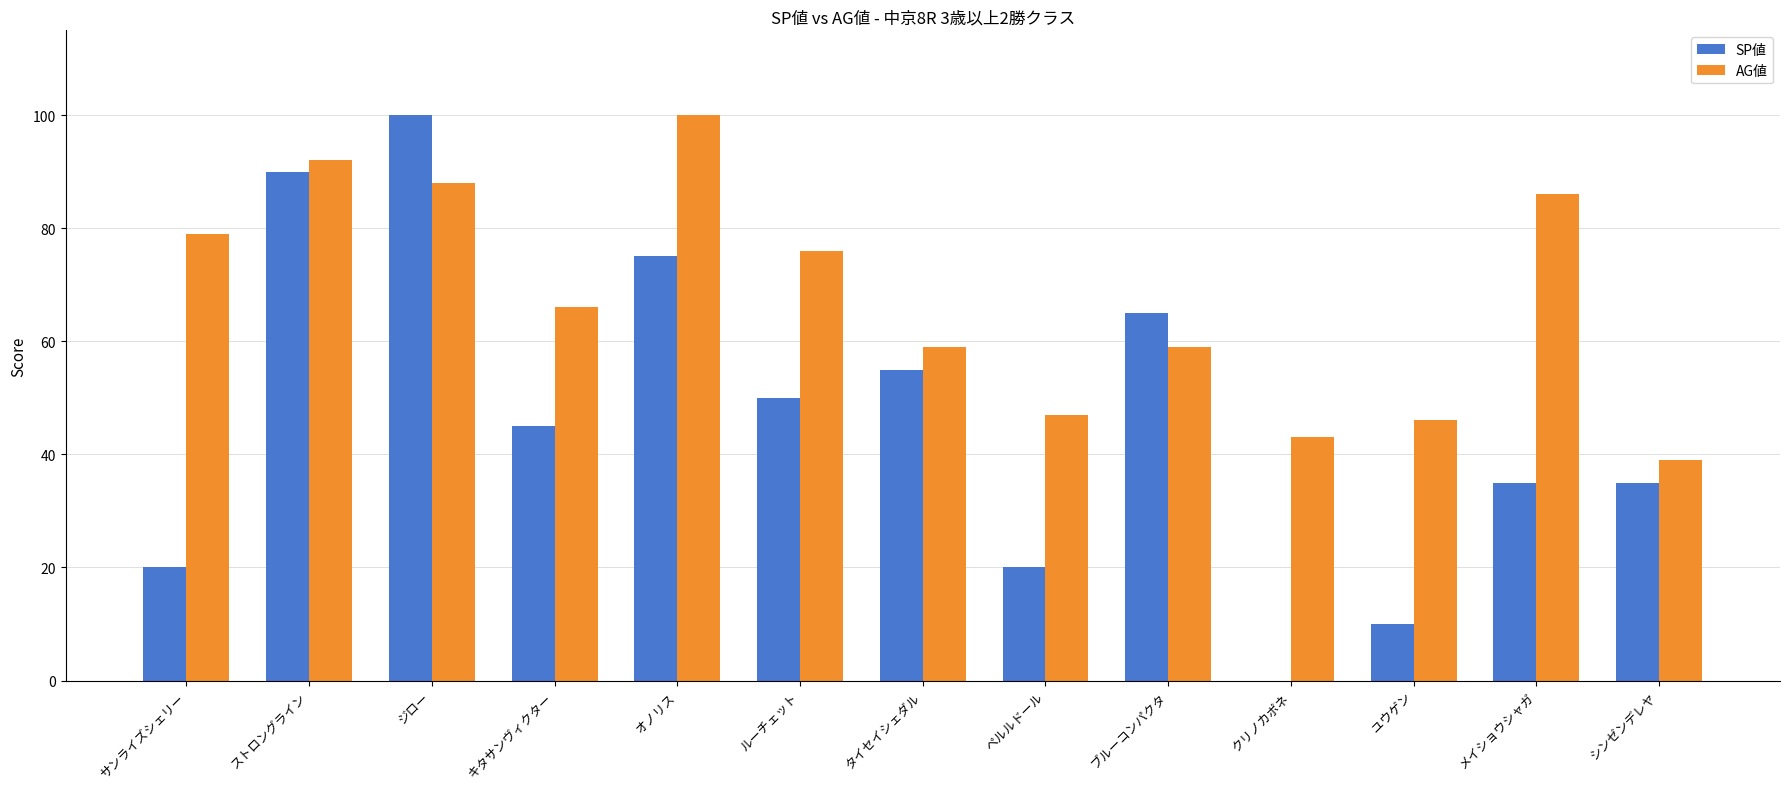

At which category is the sum across all series the highest?

ジロー